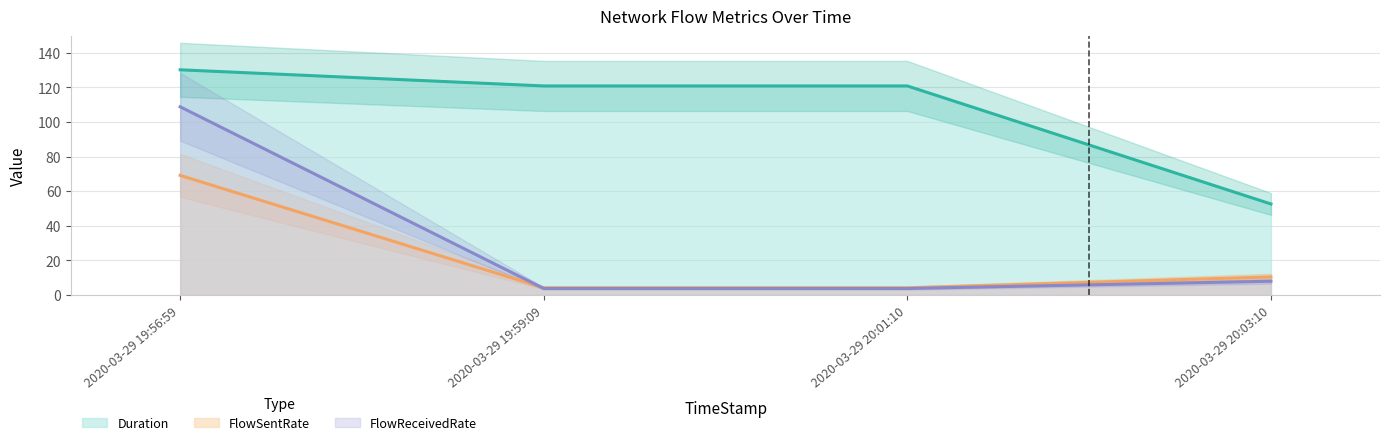

The value of FlowSentRate at 2020-03-29 20:01:10 is 4.1. True or false?

True